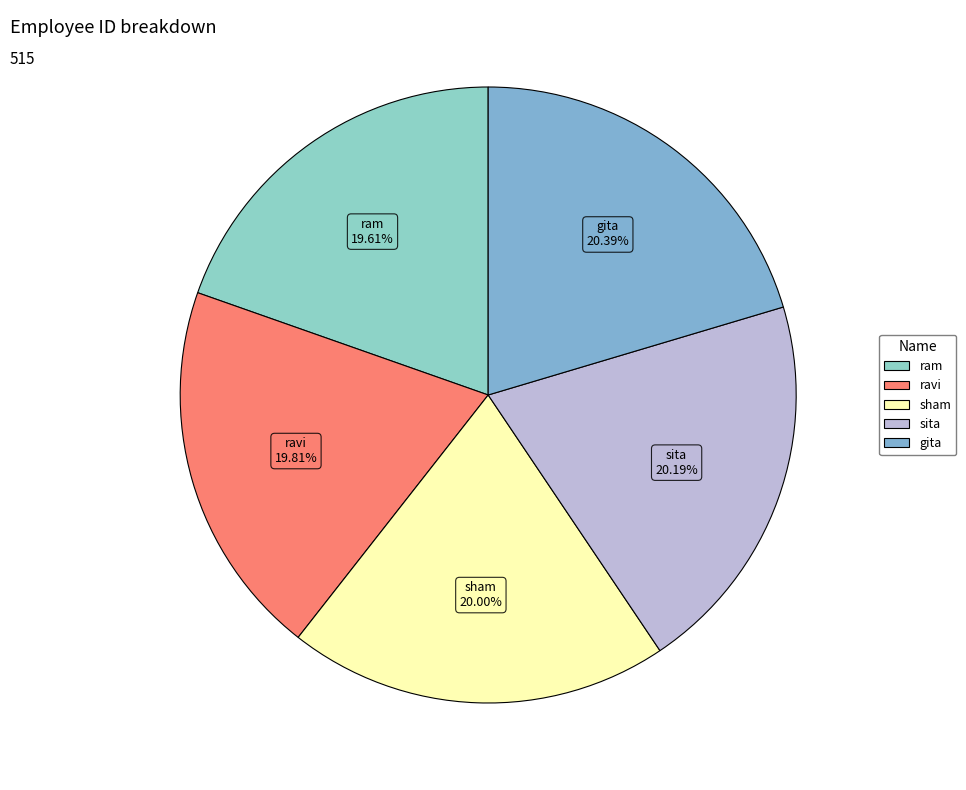

Combined, do ram and sita account for over 50%?

No